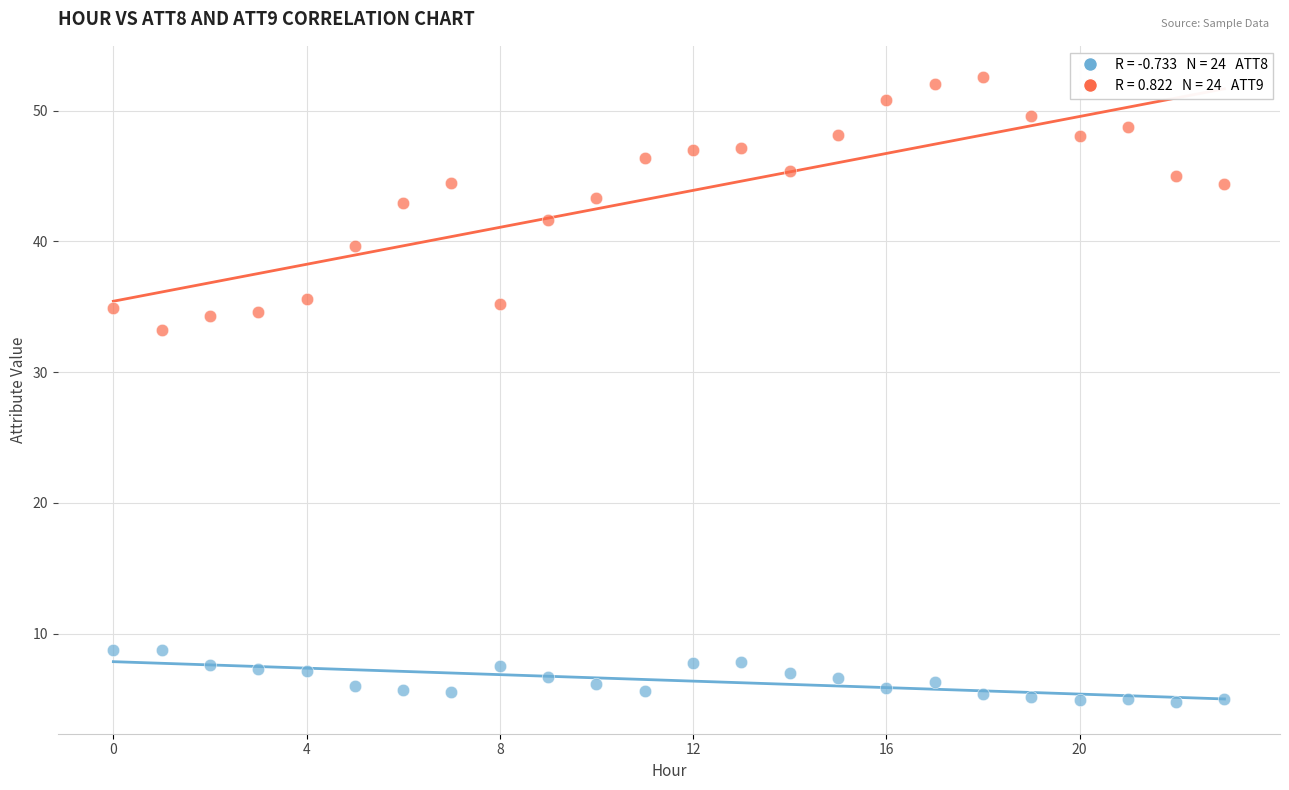

Across all series, what Y value is closest to 28?

33.2